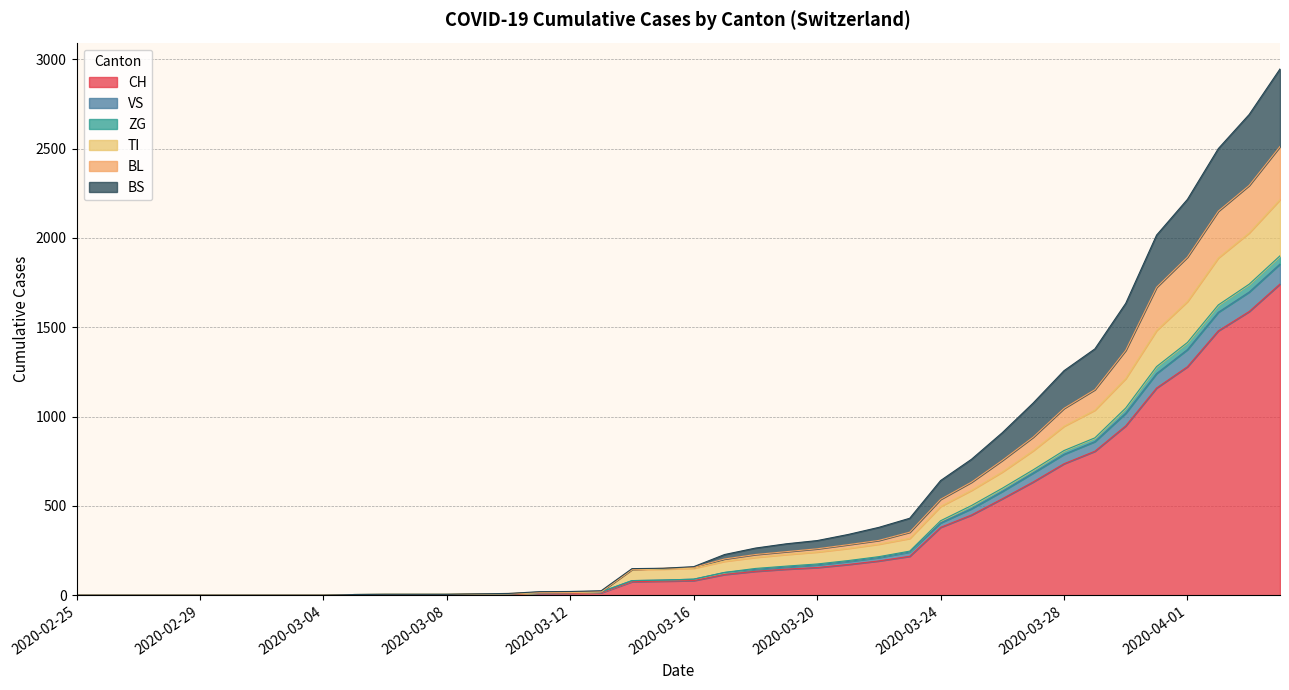

What is the difference between the highest and lowest values at 2020-03-07?

2